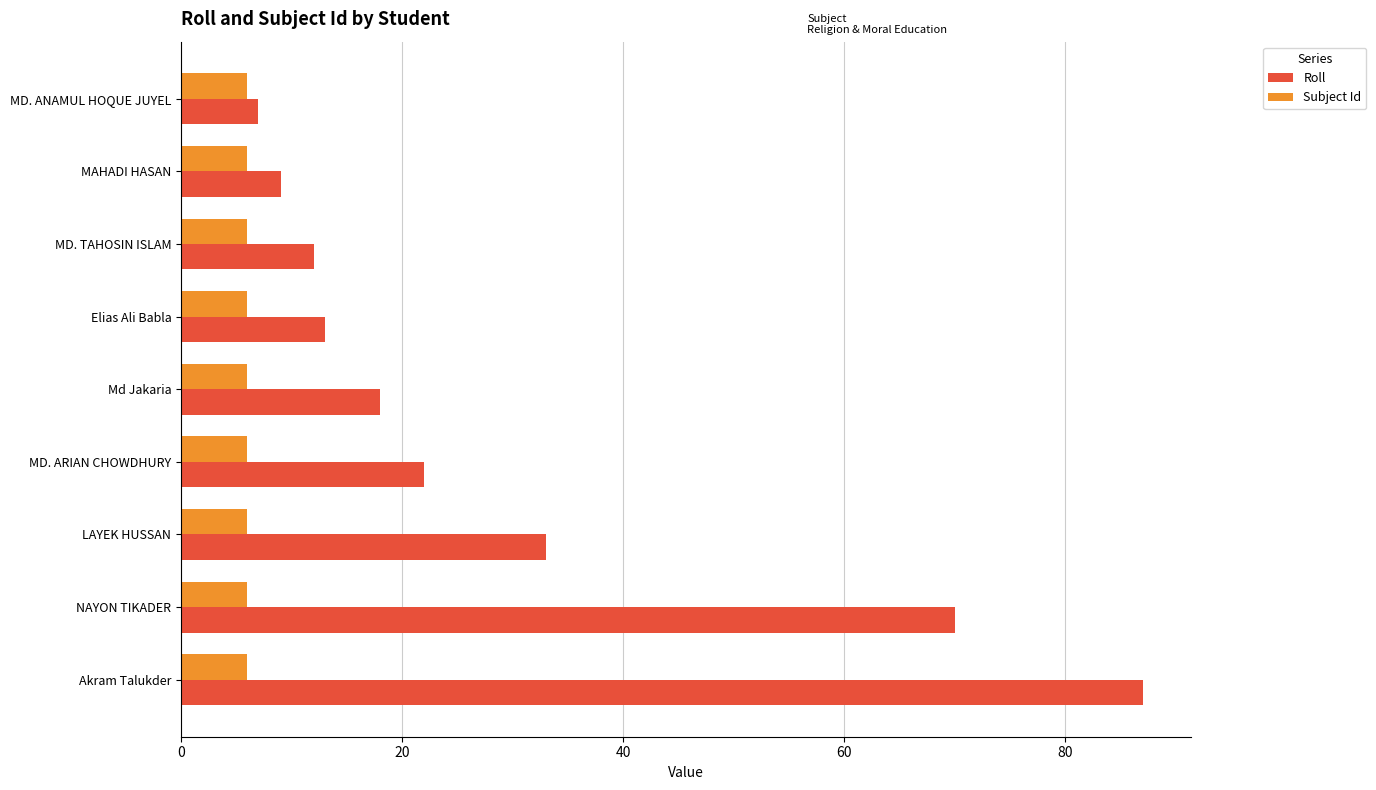

Which label corresponds to the largest value in the chart?

Akram Talukder